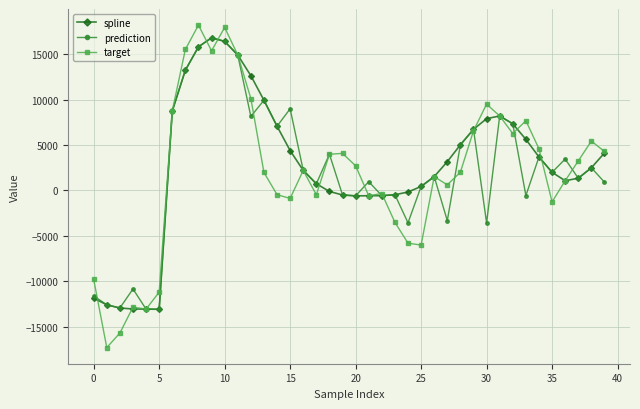

What is the minimum value shown in the chart?

-17291.5